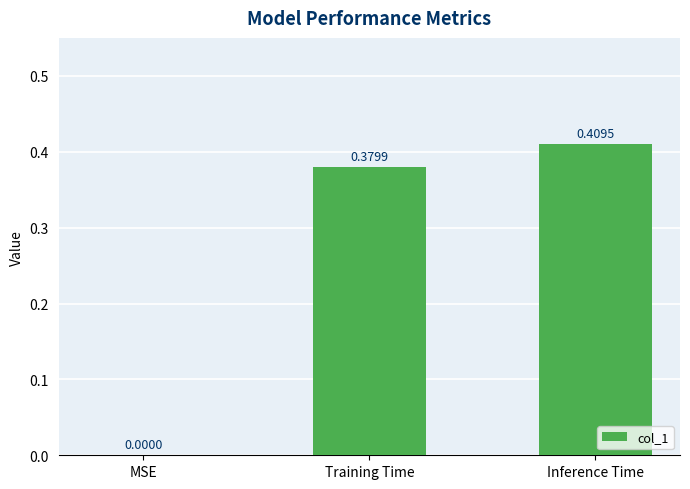

Where is the data nearest to the value 0?

MSE